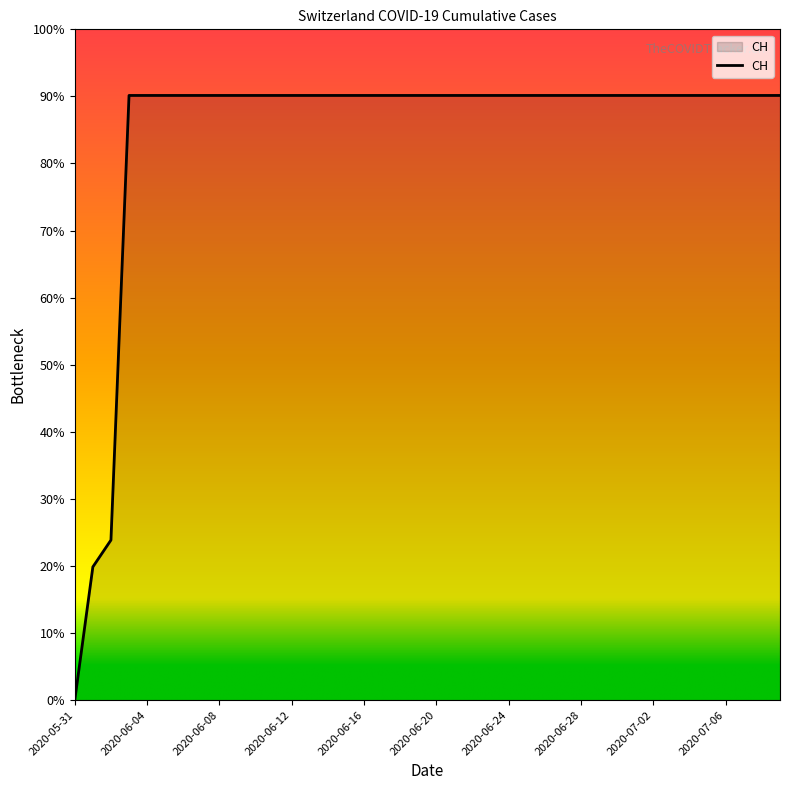

Reading right to left, transcribe all the data shown in this chart.

631	631	631	631	631	631	631	631	631	631	631	631	631	631	631	631	631	631	631	631	631	631	631	631	631	631	631	631	631	631	631	631	631	631	631	631	631	167	139	0